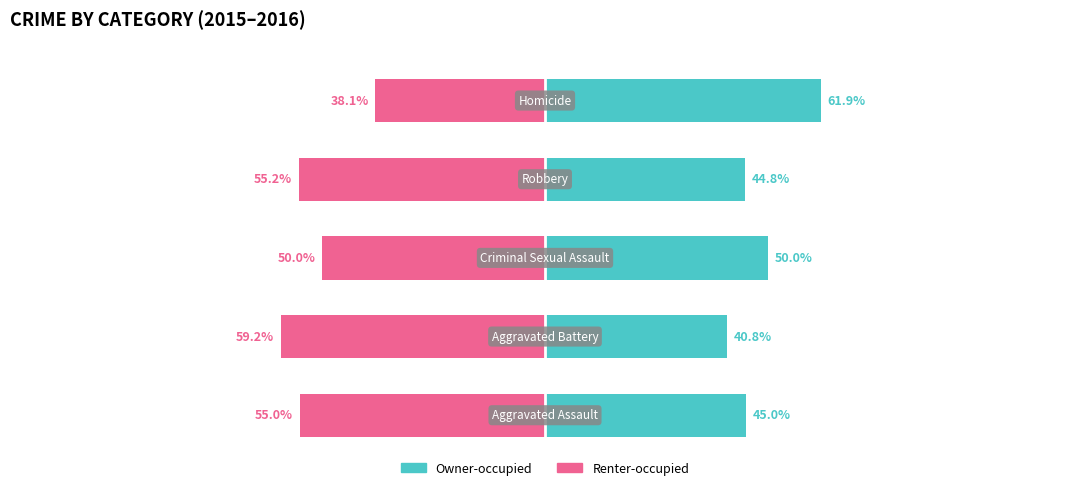

How many values in the Renter-occupied series are below -55?

3